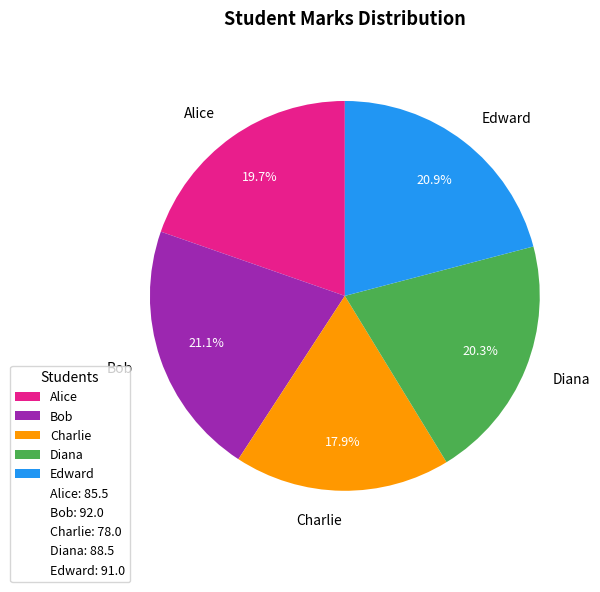

Count the number of slices in the pie.

5